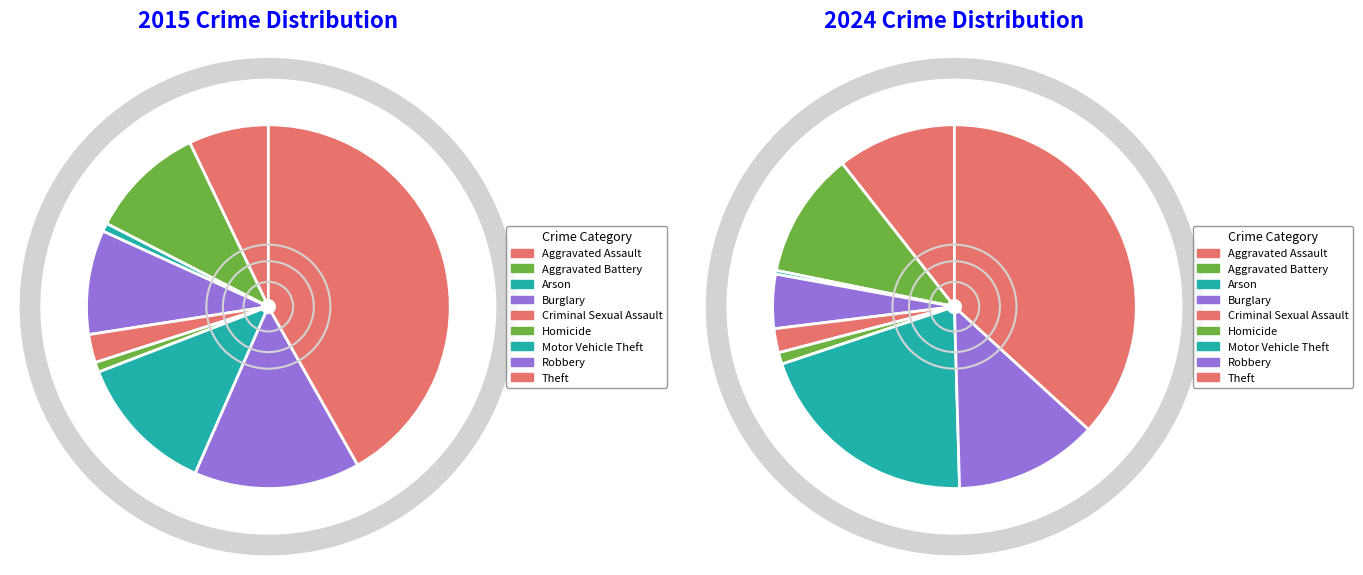

What is the spread (max minus min) of values at 8?

80